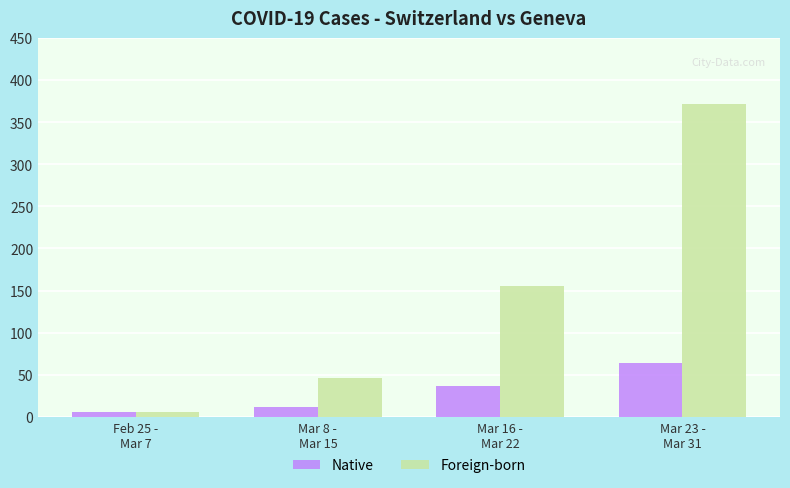

Which series has the widest spread of values?

Foreign-born